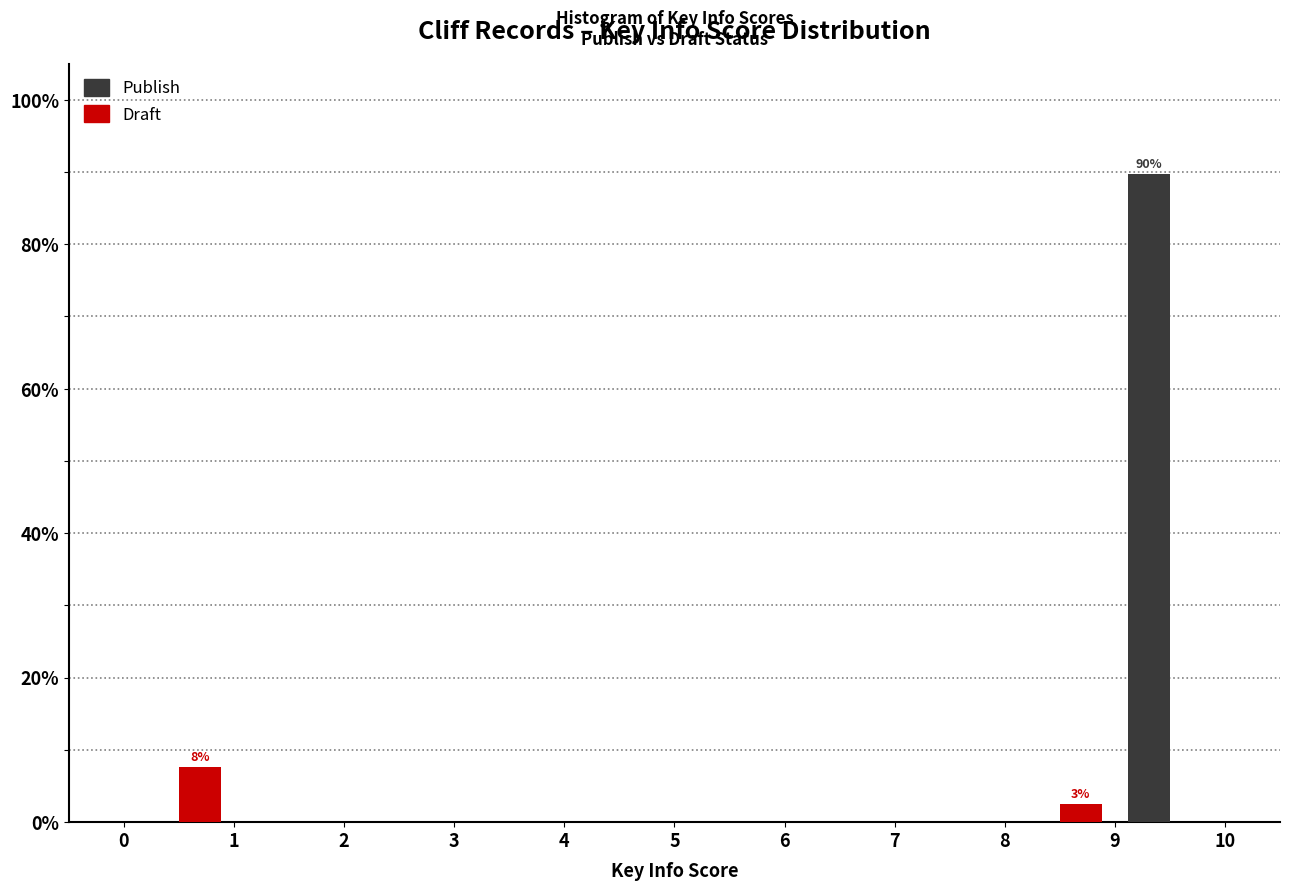

In the Publish series, which range on the x-axis has the tallest bar?

9 to 10